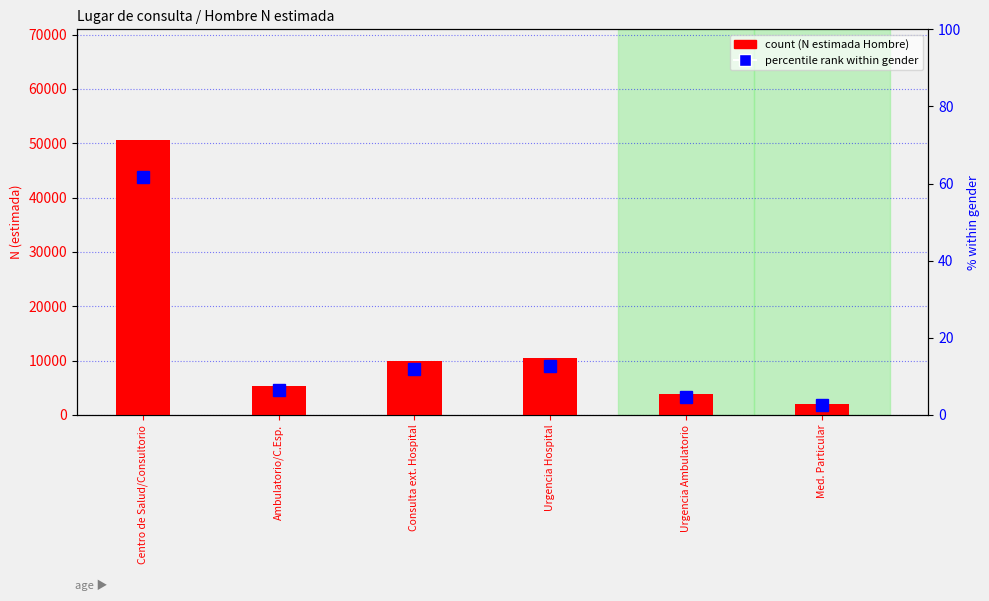

True or false: count (Hombre) has a value of 5252.0 at Ambulatorio/C.Esp..

True